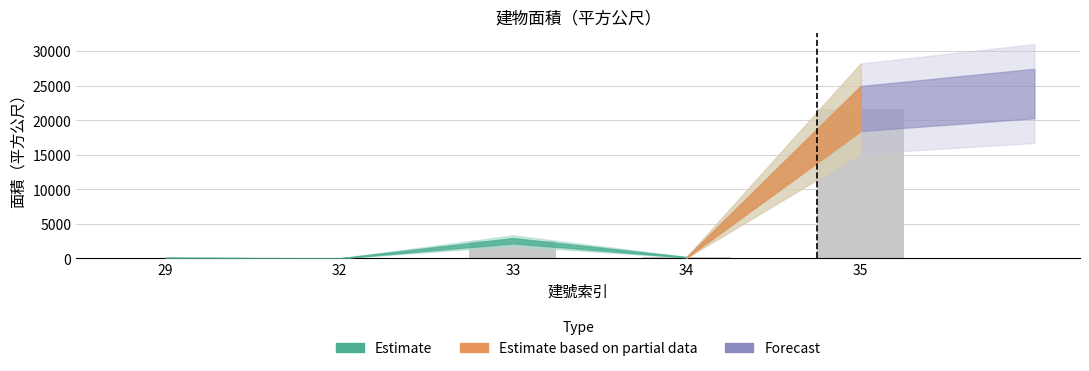

Approximately how many times larger is the value at 35 compared to 32?

1865.6